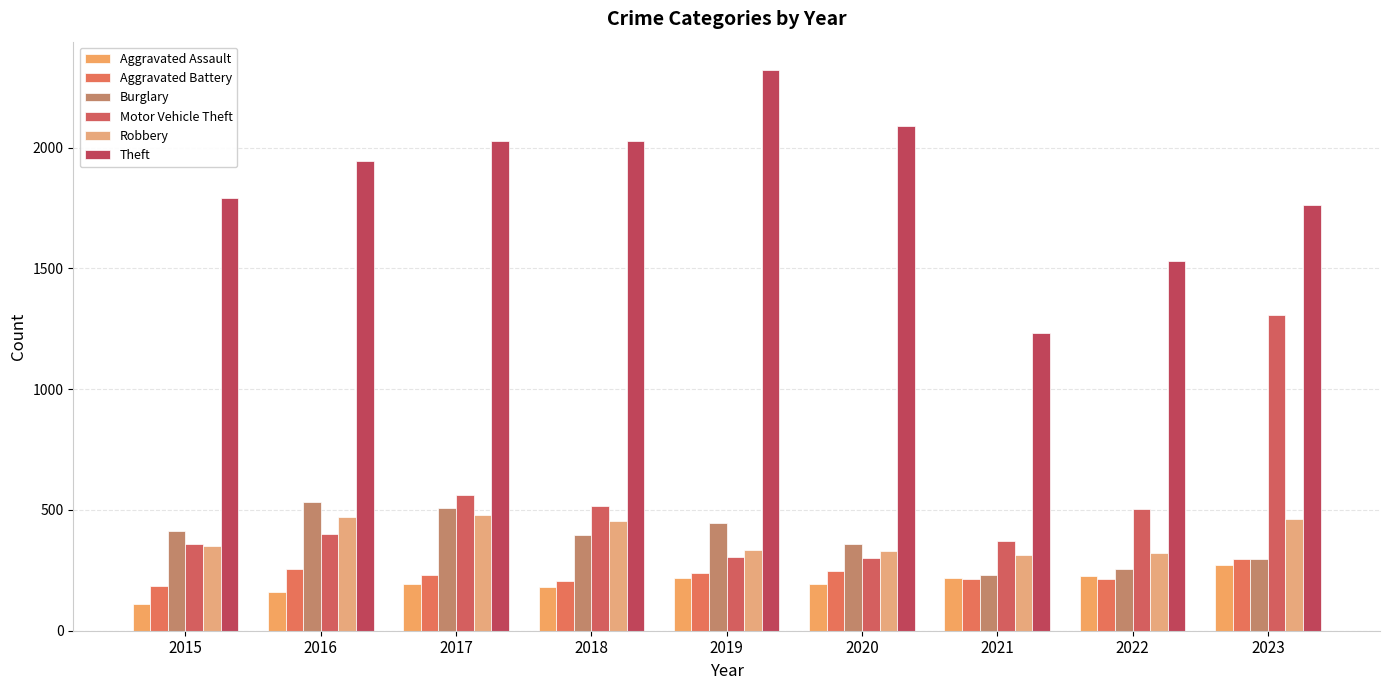

Between 2022 and 2023, which series saw the biggest shift?

Motor Vehicle Theft